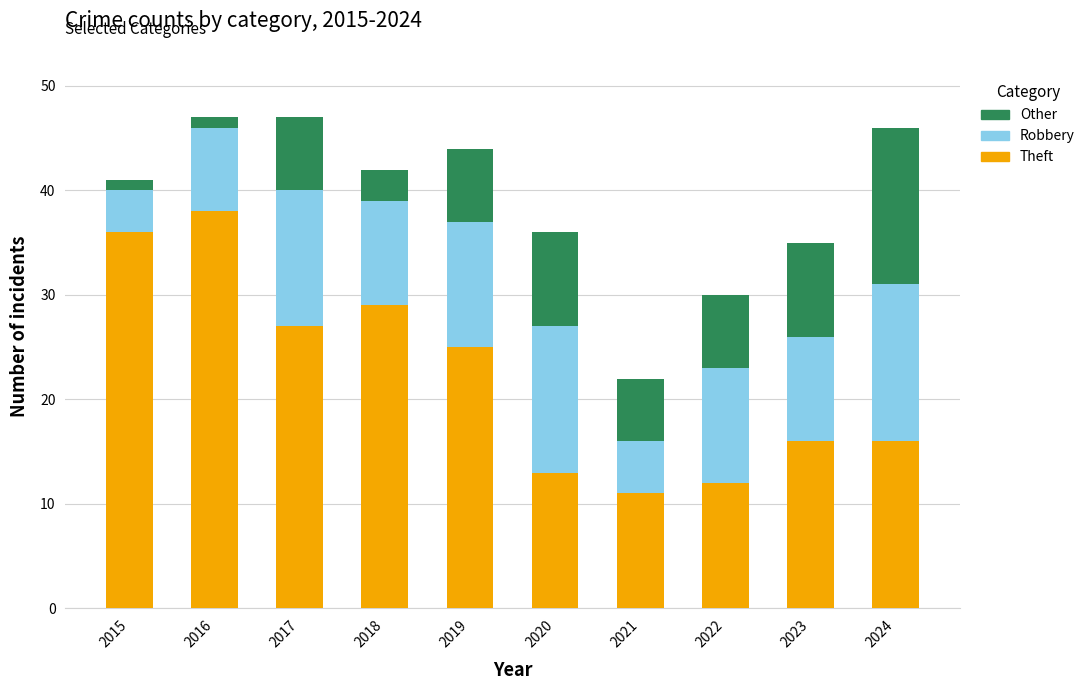

The Theft series shows 29 at 2018. True or false?

True